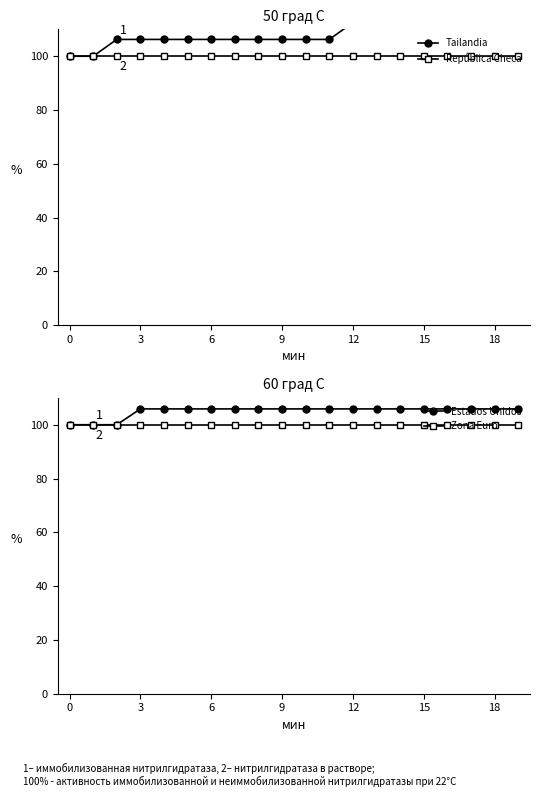

Which has a higher value, 9 or 11?

9